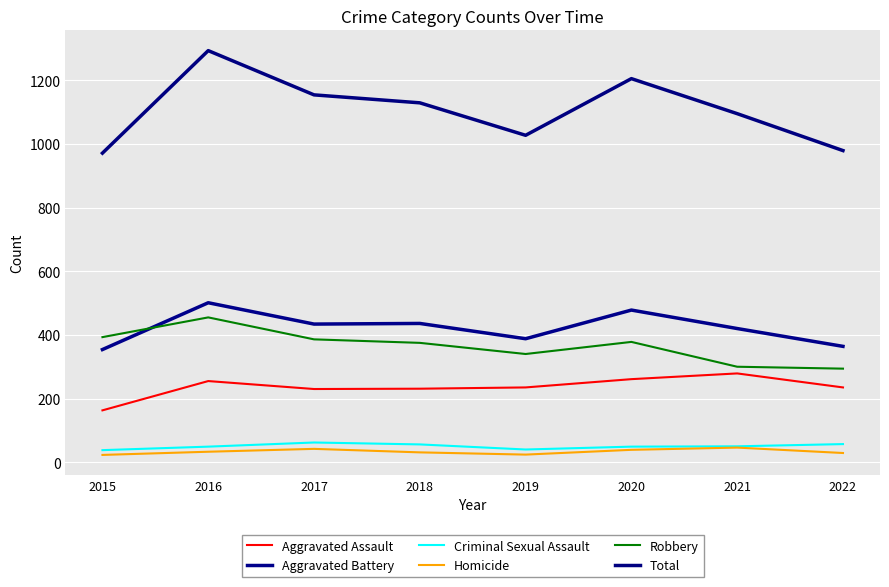

How many lines are shown in the chart?

6